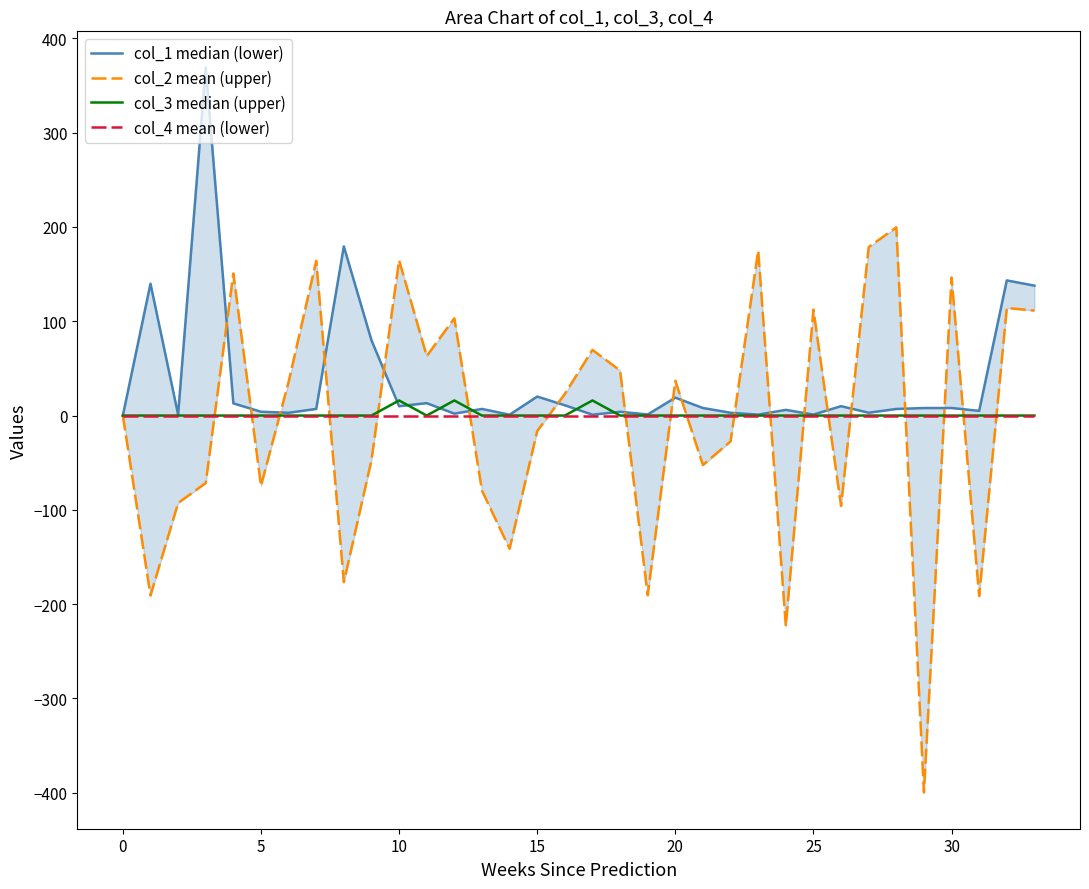

Reading right to left, what are all the values shown in this chart?

col_1 median (lower): 137.7	143.3	5.0	8.0	8.0	7.0	3.0	10.0	1.0	6.0	1.0	3.0	8.0	19.0	1.1	4.0	0.9	10.9	20.1	0.9	7.0	2.0	13.2	9.9	79.8	179.3	7.0	2.9	4.0	12.9	369.0	1.0	139.8	0.0
col_2 mean (upper): 111.3	114.1	-191.4	146.3	-399.7	199.6	178.7	-95.9	112.3	-223.2	174.9	-27.3	-52.5	36.9	-190.5	47.8	69.6	22.9	-16.4	-141.2	-79.6	103.1	63.1	164.7	-47.2	-176.7	164.0	35.7	-74.5	150.7	-71.5	-92.8	-190.8	0.0
col_3 median (upper): 0.0	0.0	0.0	0.0	0.0	0.0	0.0	0.0	0.0	0.0	0.0	0.0	0.0	0.0	0.0	0.0	16.0	0.0	0.0	0.0	0.0	16.0	0.0	16.0	0.0	0.0	0.0	0.0	0.0	0.0	0.0	0.0	0.0	0.0
col_4 mean (lower): 0.0	0.0	0.0	0.0	0.0	0.0	0.0	0.0	0.0	0.0	0.0	0.0	0.0	0.0	0.0	0.0	0.0	0.0	0.0	0.0	0.0	0.0	0.0	0.0	0.0	0.0	0.0	0.0	0.0	0.0	0.0	0.0	0.0	0.0